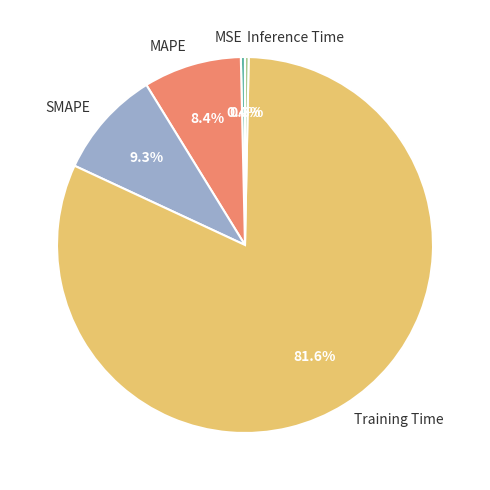

The MSE slice represents 0% of the pie. True or false?

True